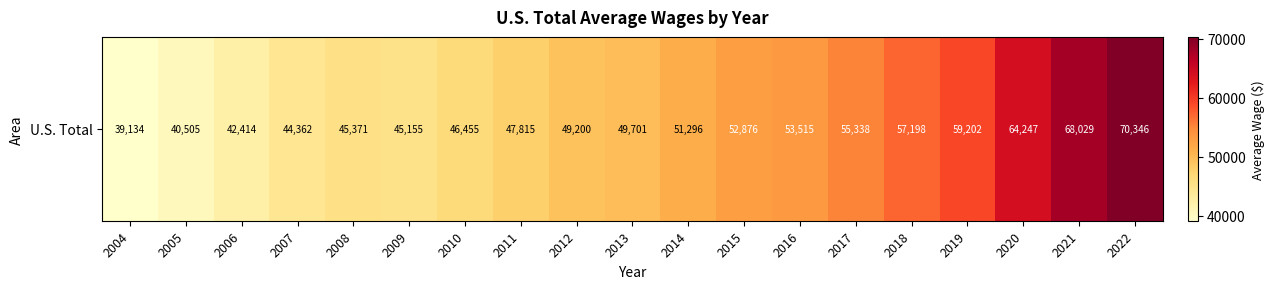

Reading right to left, list all the values displayed in this chart.

2022=70346	2021=68029	2020=64247	2019=59202	2018=57198	2017=55338	2016=53515	2015=52876	2014=51296	2013=49701	2012=49200	2011=47815	2010=46455	2009=45155	2008=45371	2007=44362	2006=42414	2005=40505	2004=39134